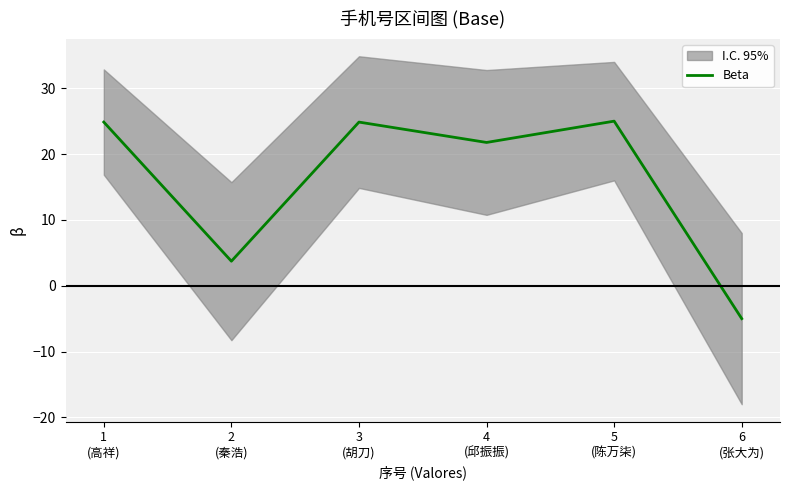

Rank the categories by value from lowest to highest.

6
(张大为), 2
(秦浩), 4
(邱振振), 3
(胡刀), 1
(高祥), 5
(陈万柒)